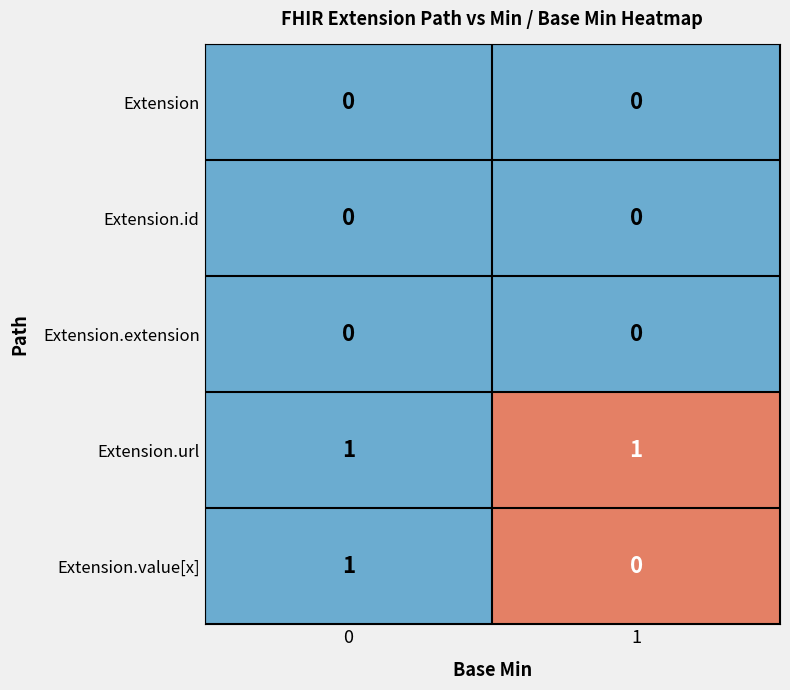

At how many categories does at least one series exceed 0?

2